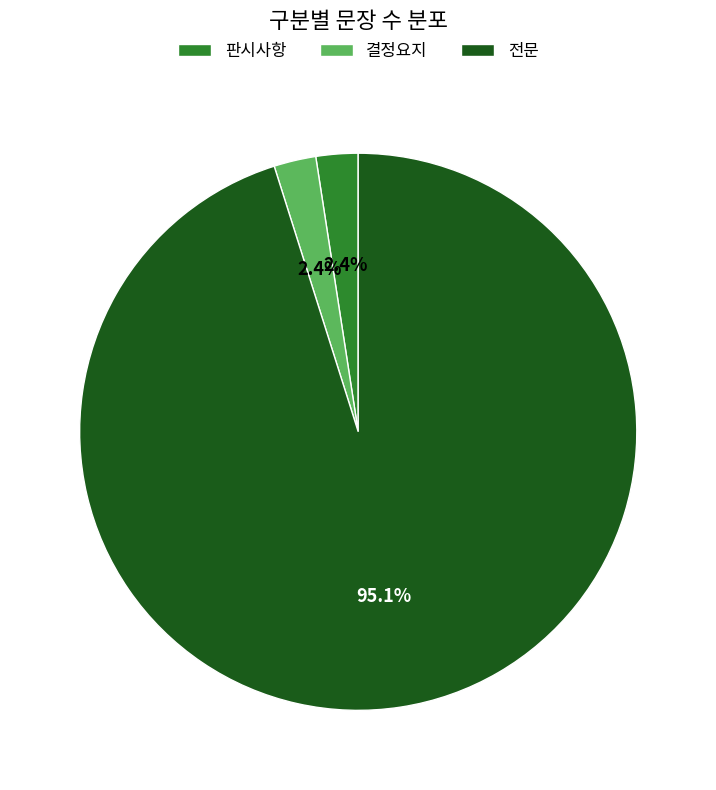

What is the largest slice in the pie chart?

전문